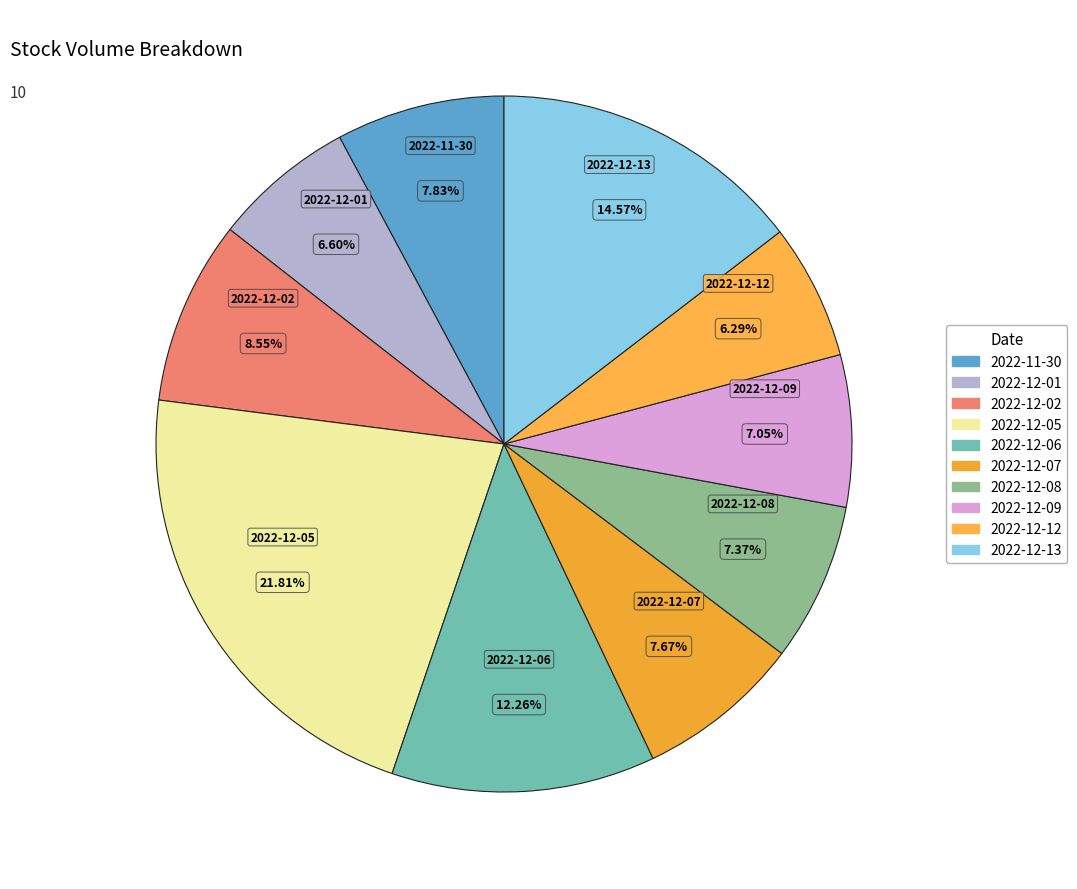

Is it true that 2022-11-30 is 1% of the pie?

False